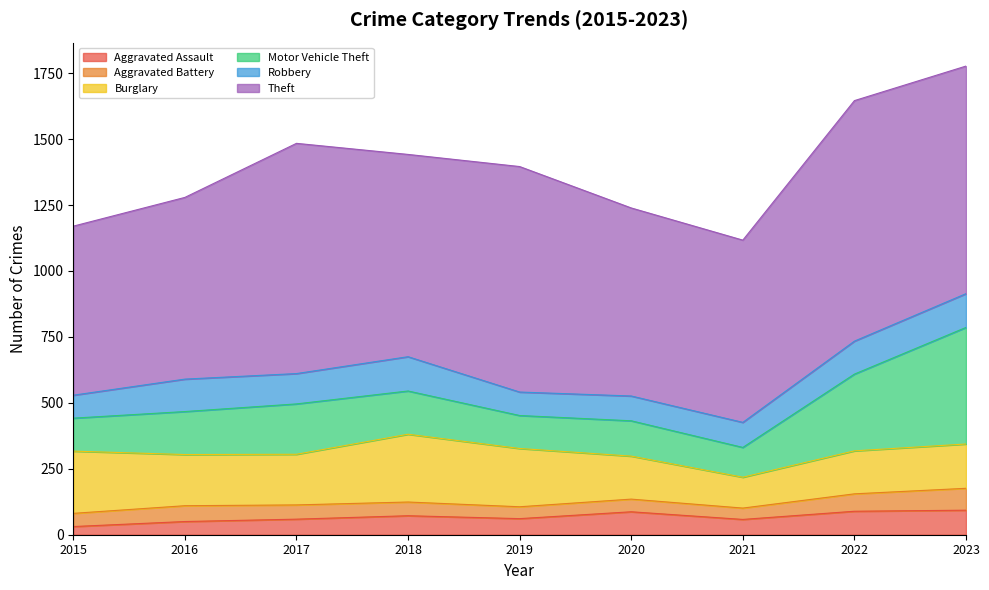

True or false: Aggravated Assault and Motor Vehicle Theft intersect in this chart.

False